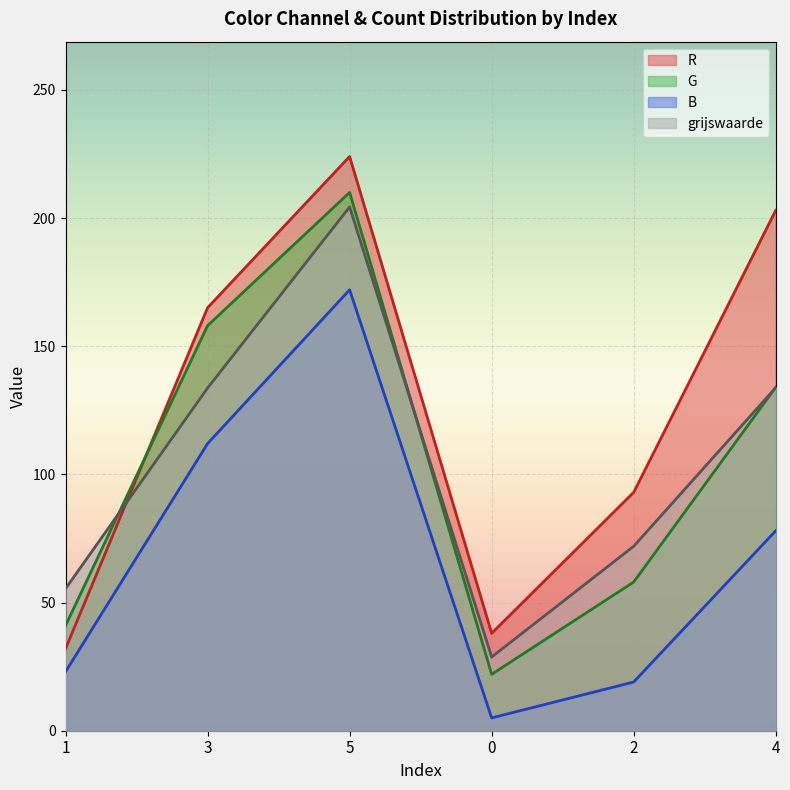

Which has a higher value, 3 or 4?

4